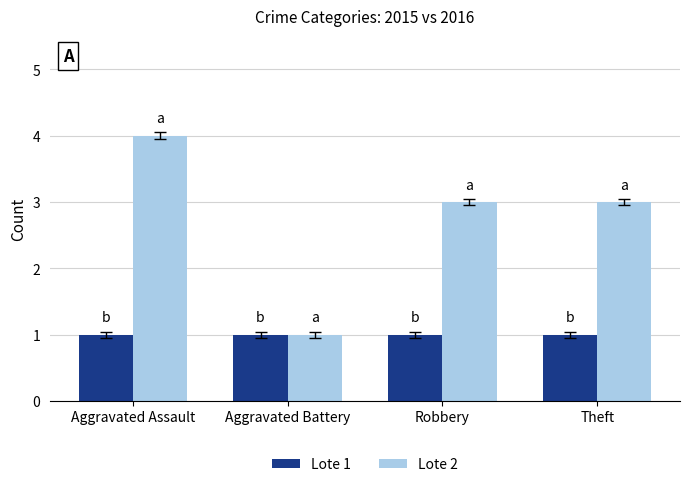

How many series are shown in this chart?

2